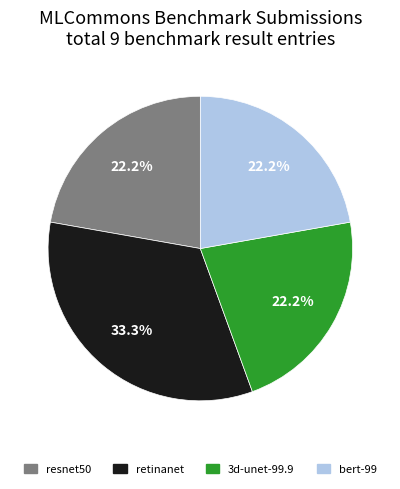

To the nearest percent, what is the average slice percentage?

25%